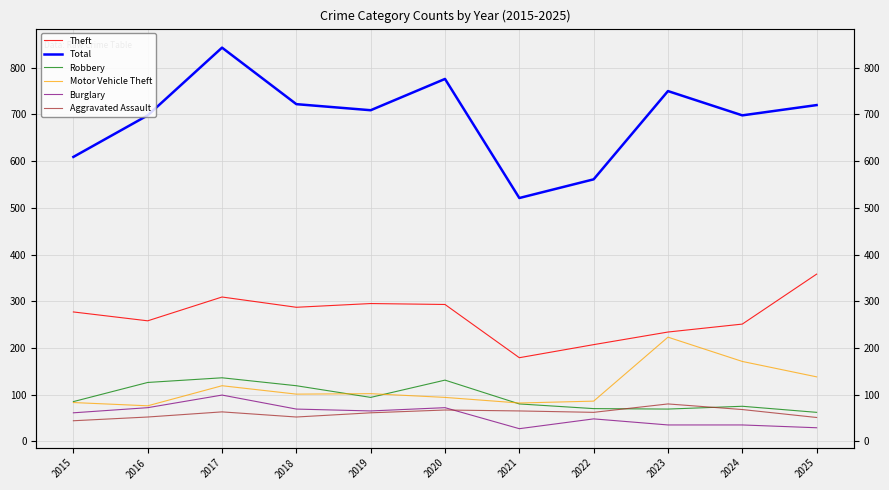

Where is Total nearest to the value 682?

2016